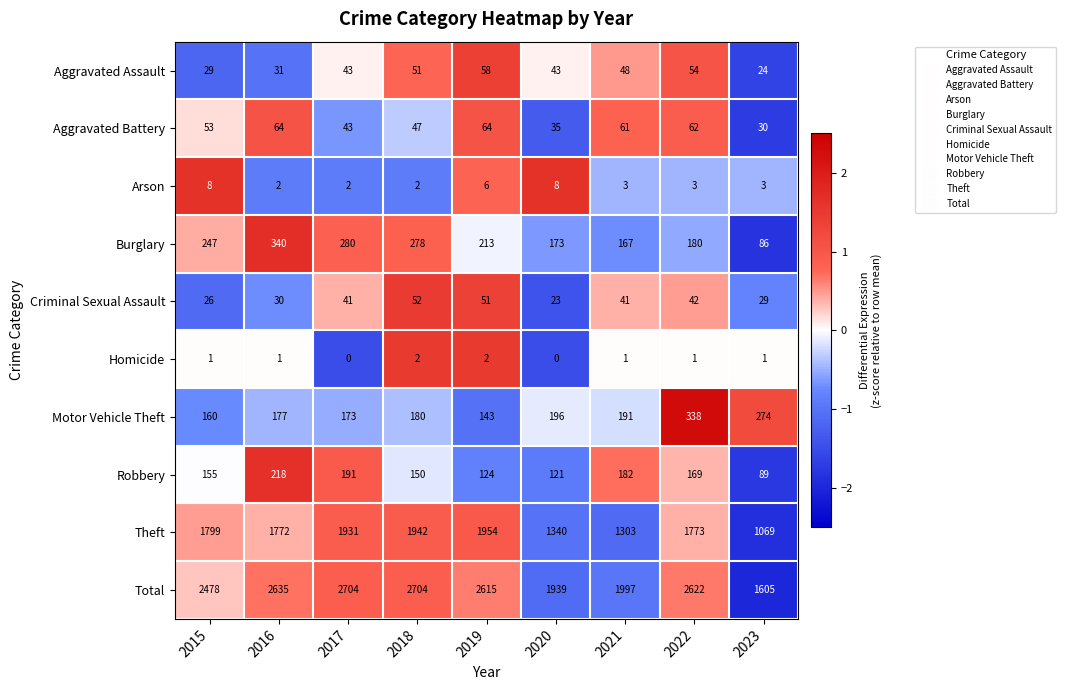

What is the difference between the highest and lowest values at 2018?

2702